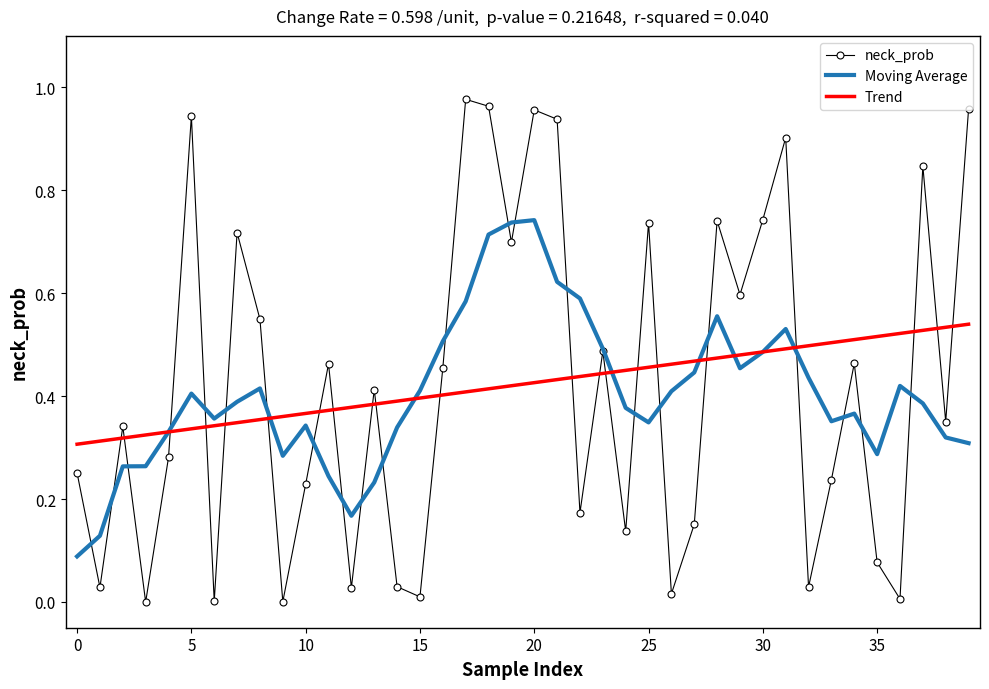

List the series in order of their peak value, highest first.

neck_prob, Moving Average, Trend